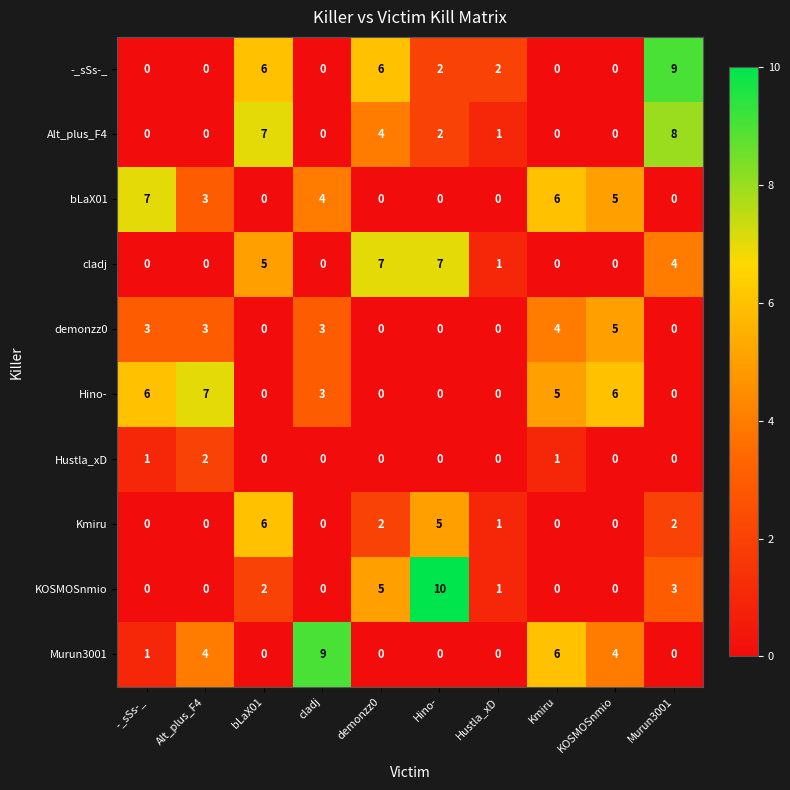

The -_sSs-_ series shows 2 at Hustla_xD. True or false?

True